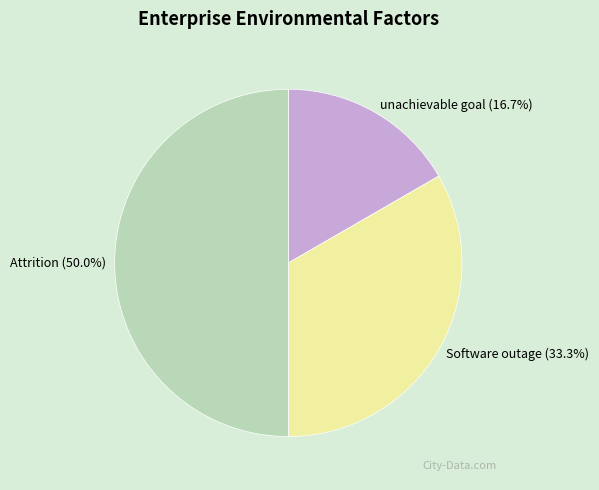

Count the number of slices in the pie.

3